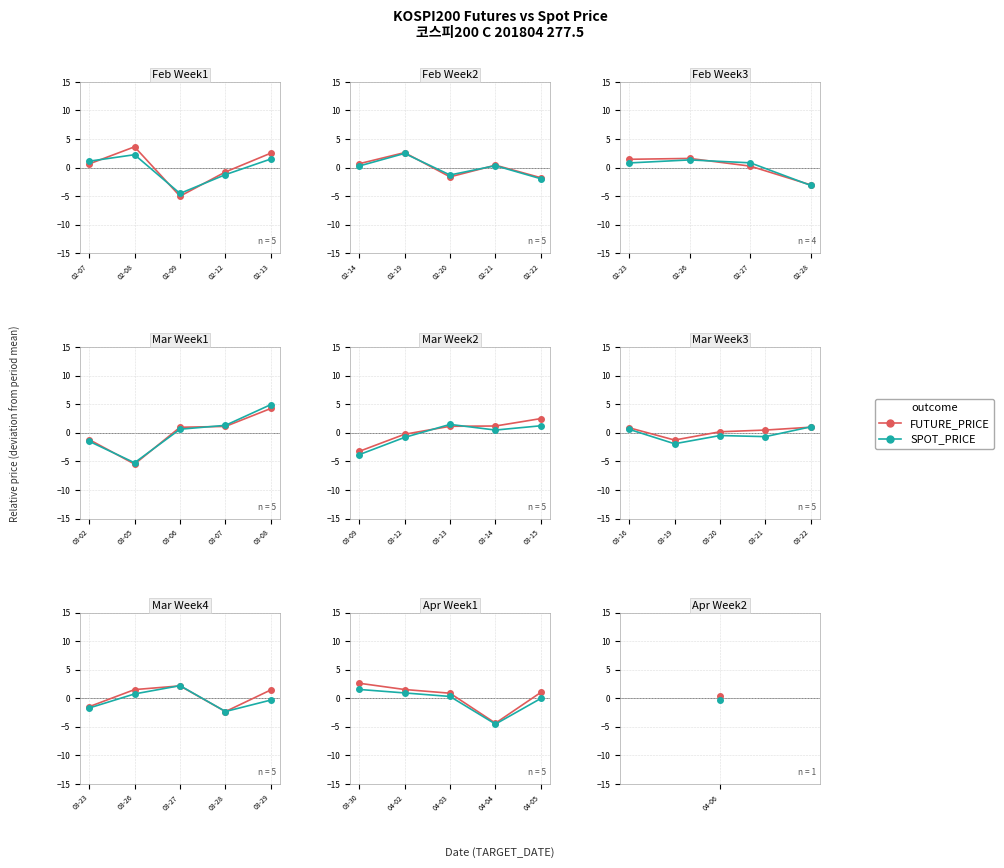

True or false: SPOT_PRICE has more than 0 points higher than both neighbors.

False